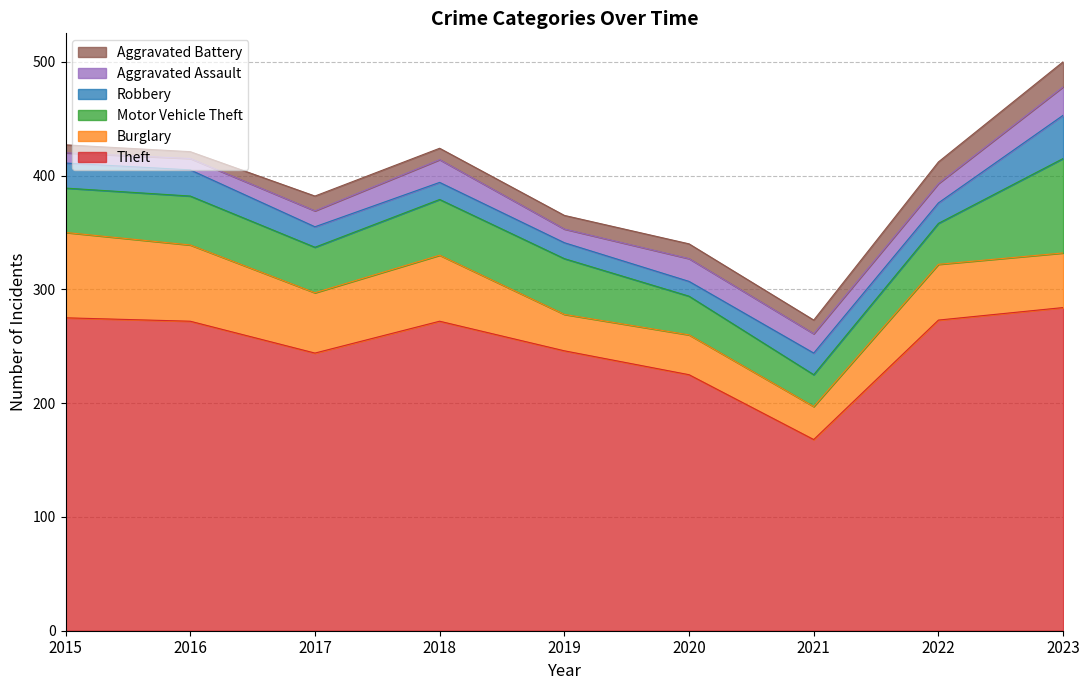

What is the value of the Robbery point at the 5th from the left?

14